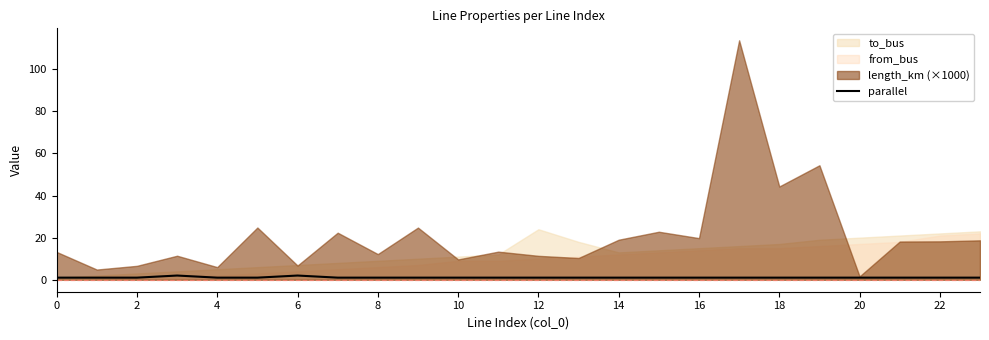

The value at 14 is 0. True or false?

False